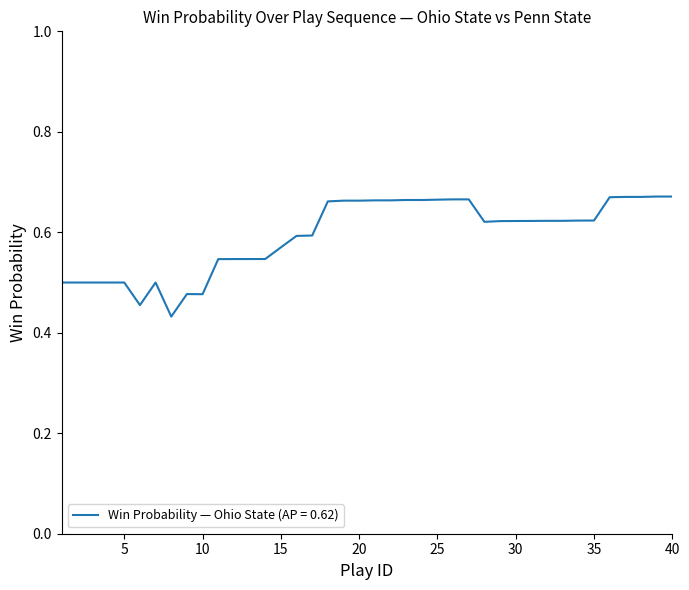

How many points are lower than both their immediate neighbors (excluding endpoints)?

4